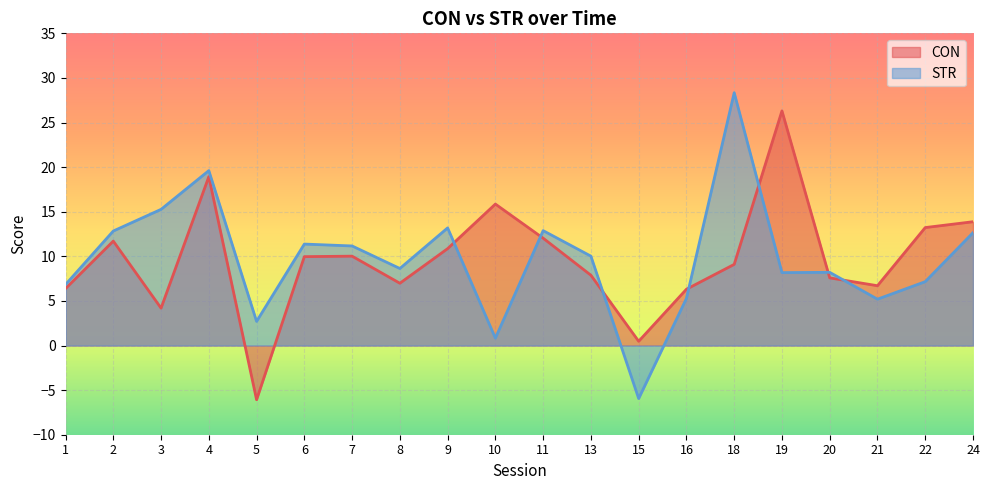

How many intersections are there between STR and CON?

7